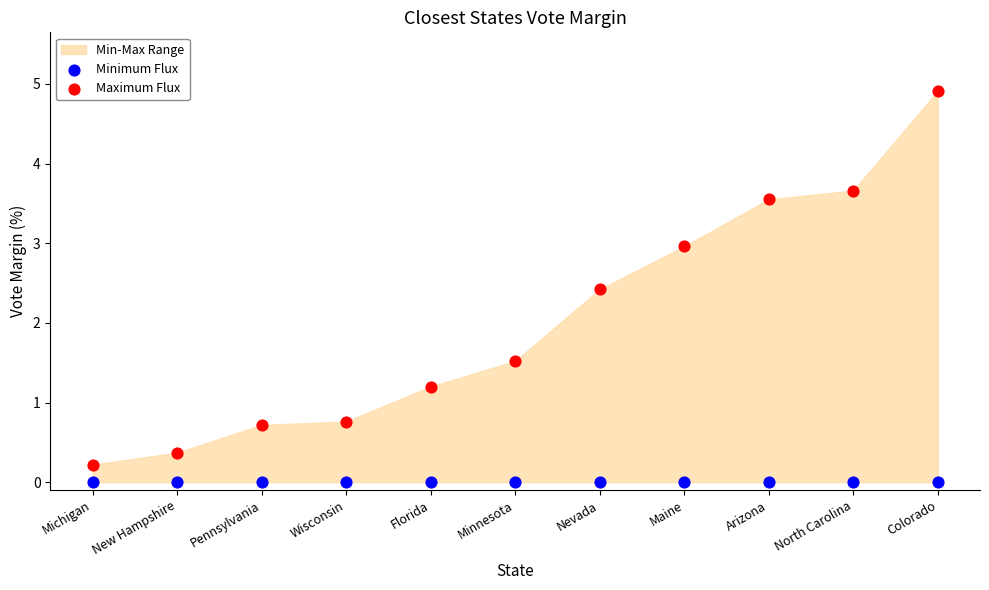

Which series reaches the maximum Y coordinate?

Maximum Flux